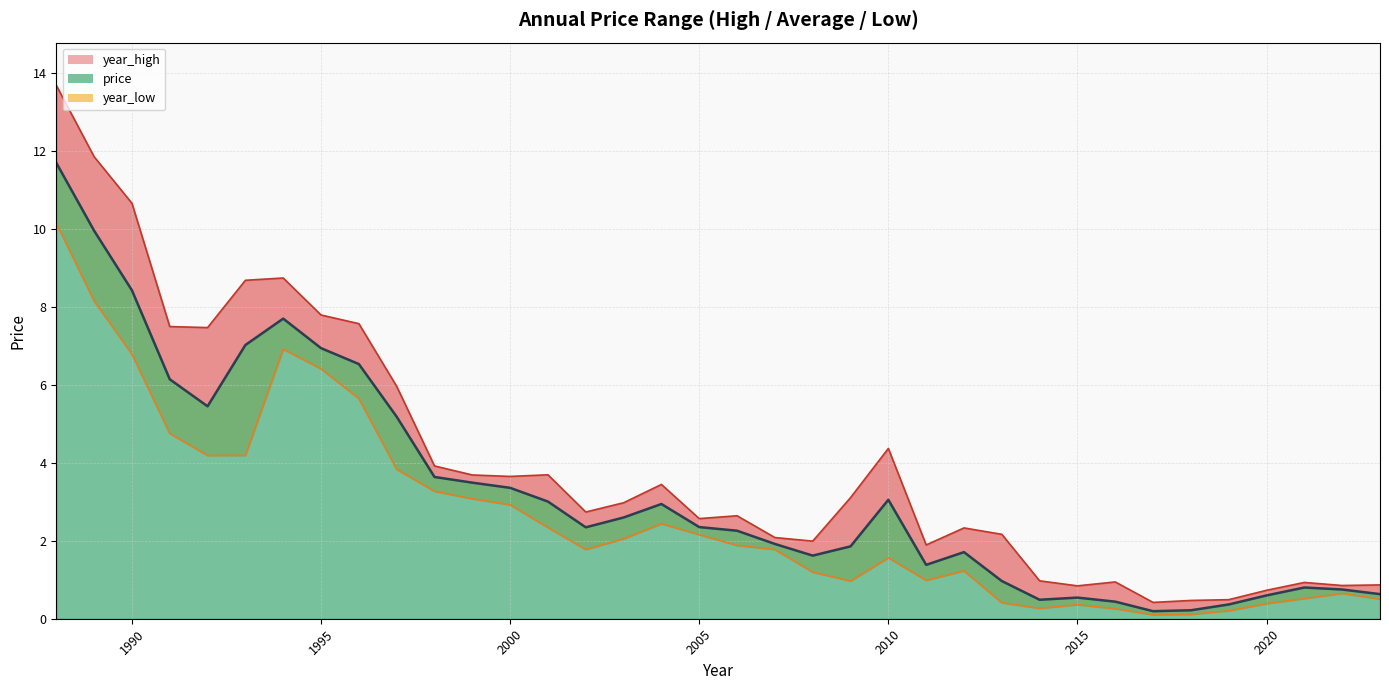

What is the value of the price point at the 30th from the left?

0.2